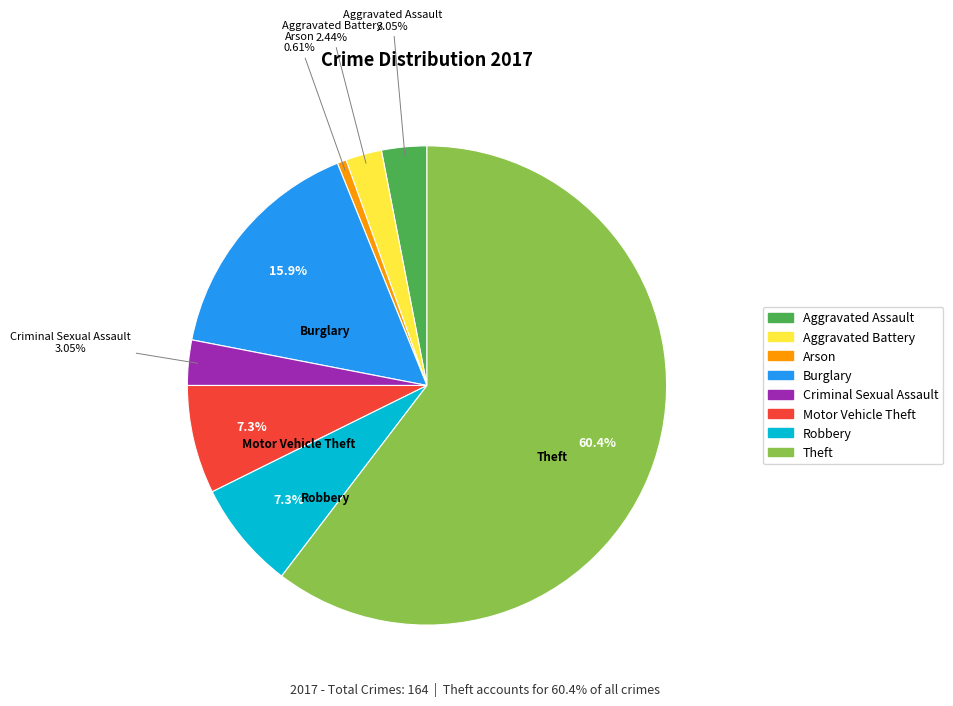

Between Criminal Sexual Assault and Aggravated Battery, which is larger?

Criminal Sexual Assault